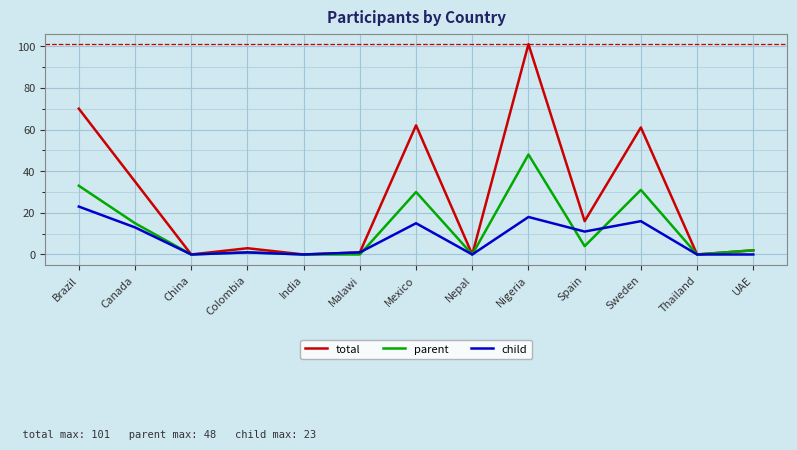

The total series shows 3 at Colombia. True or false?

True